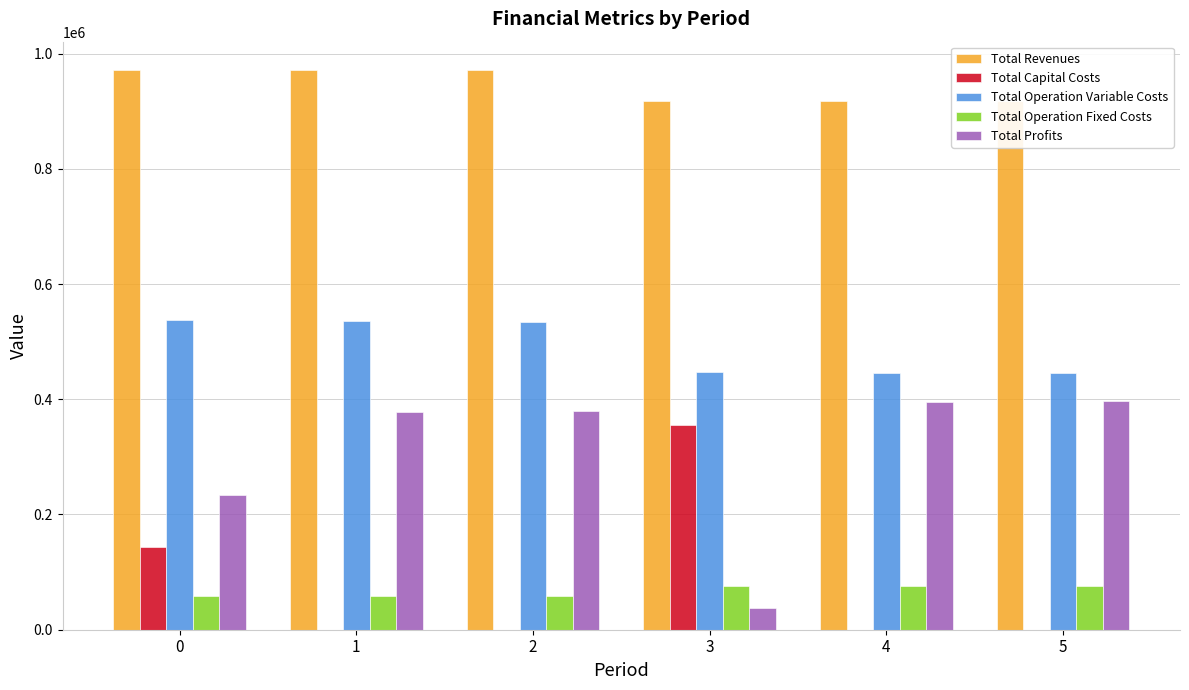

What is the total value across all series at 0?

1944003.2